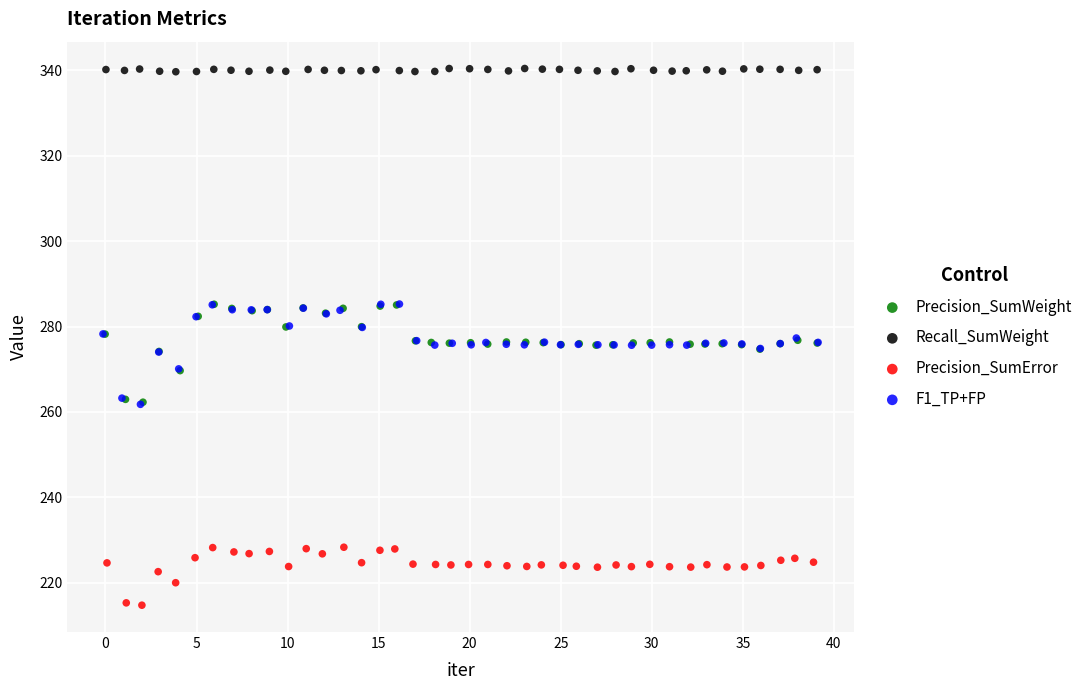

Which series reaches the maximum Y coordinate?

Recall_SumWeight